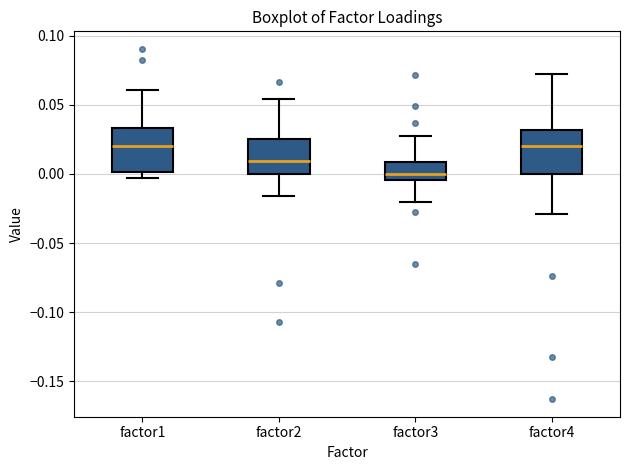

Where does the median line of the box for factor1 sit on the y-axis? The values are not printed on the chart, so give them approximately, as read against the axis.

0.020